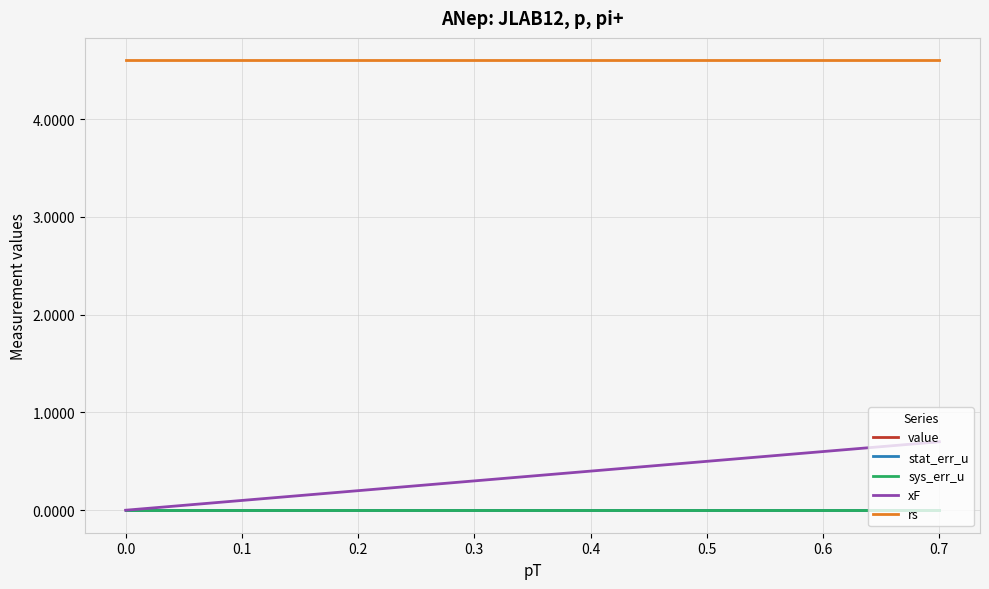

Is this an area chart (filled region under the line)?

No